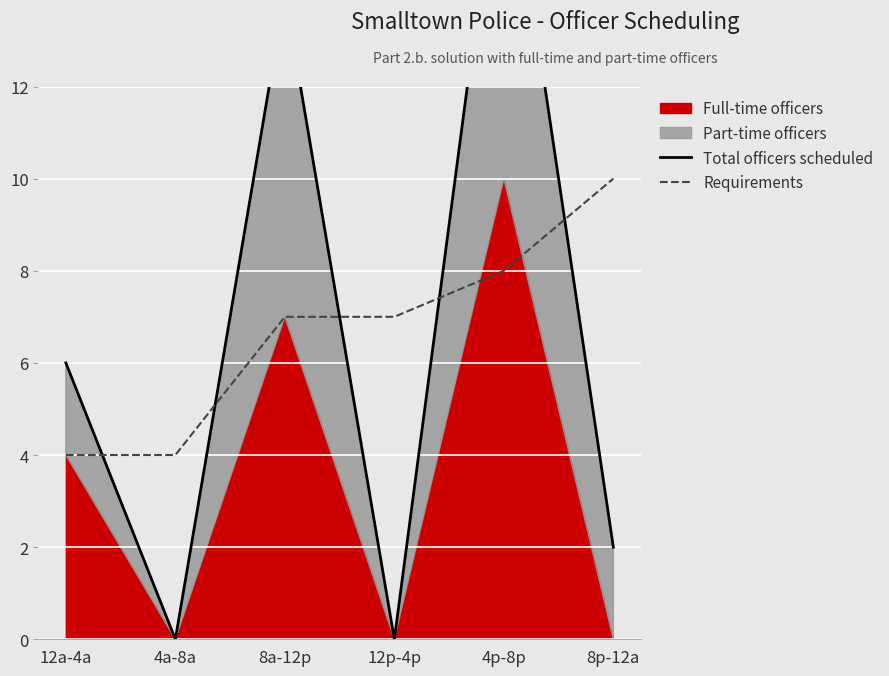

What is the label of the 1st point from the left?

12a-4a